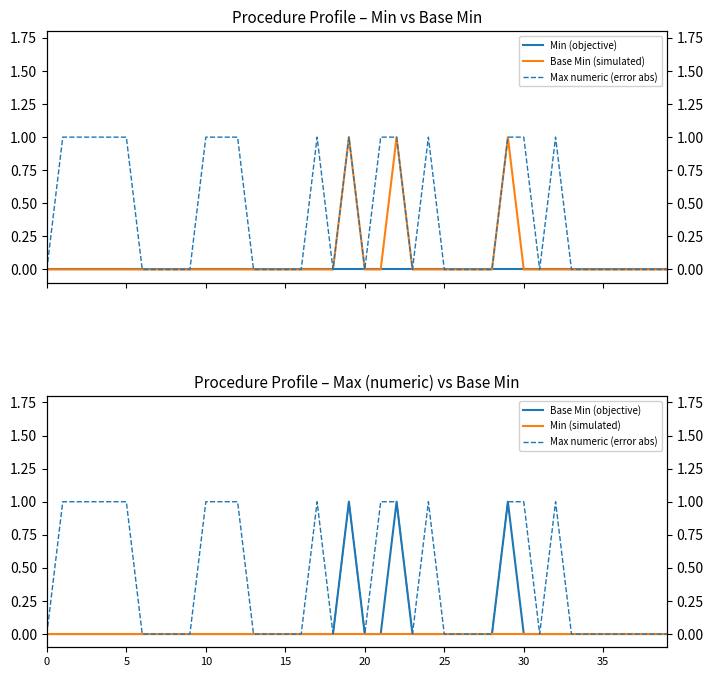

Is this an area chart (filled region under the line)?

No